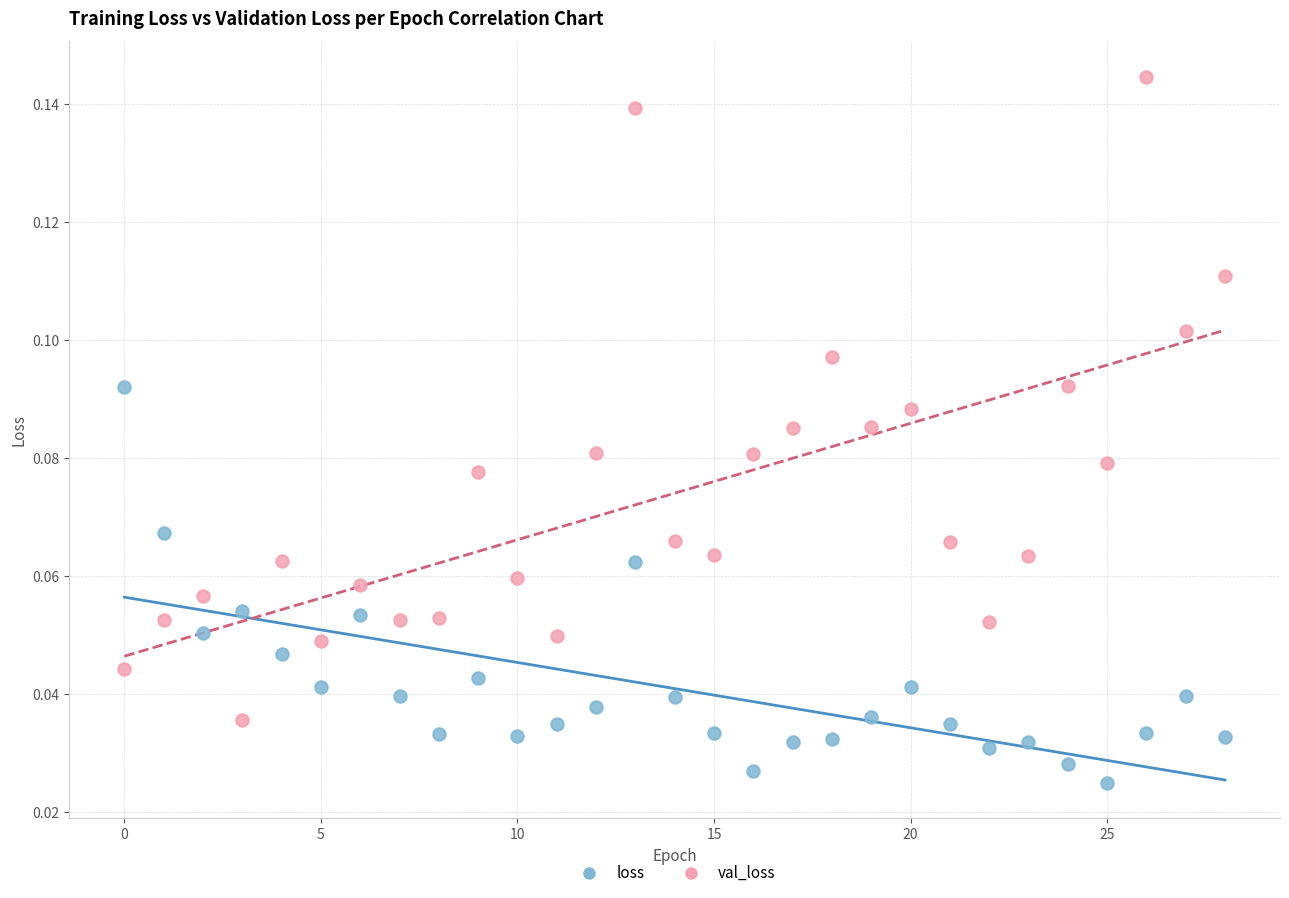

What are all the series names shown in the legend?

loss, val_loss